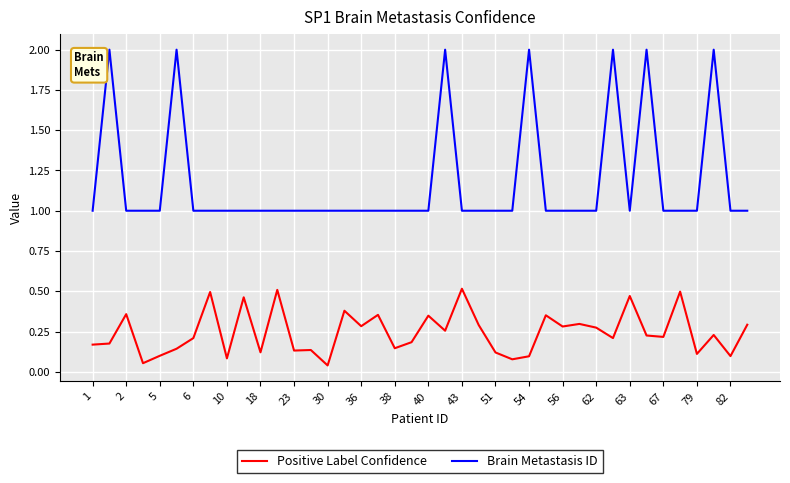

What is the sum of all Brain Metastasis ID values?

47.0